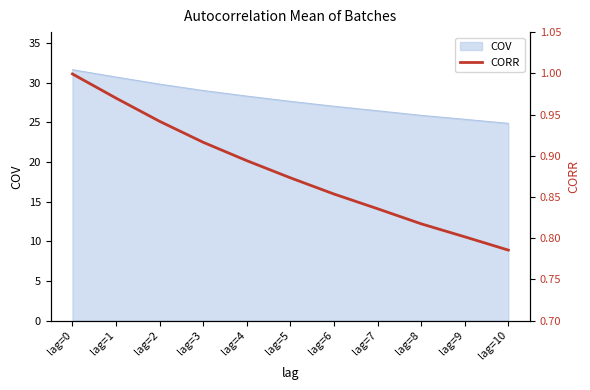

True or false: there are more than 1 points higher than both neighbors.

False